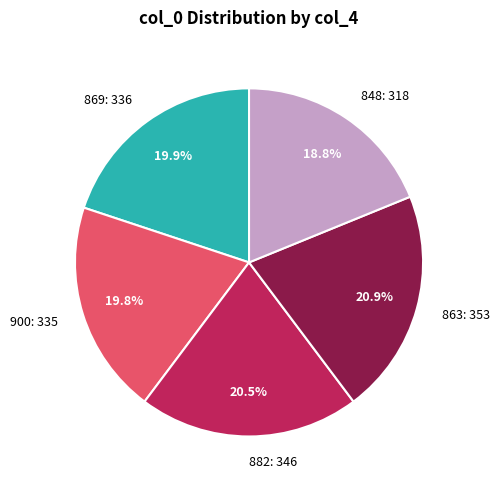

To the nearest percent, what percentage of the pie is 900?

20%